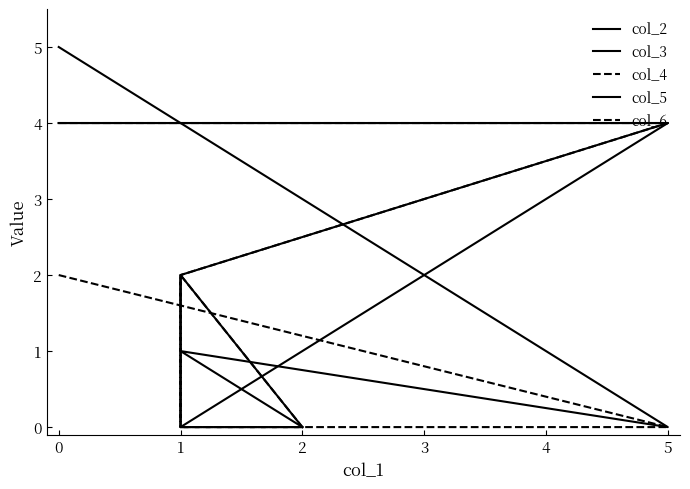

True or false: col_5 has a value of -1 at 1.

False